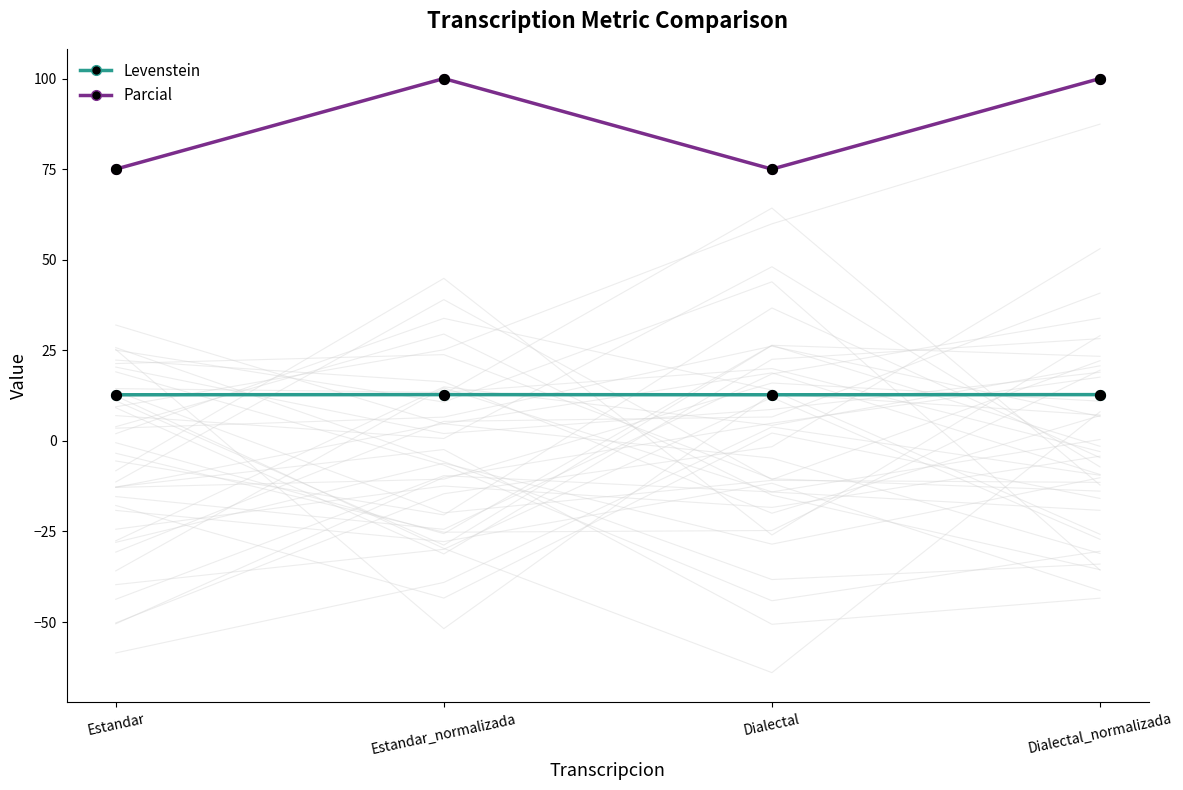

Which series contains the lowest Y value?

Levenstein